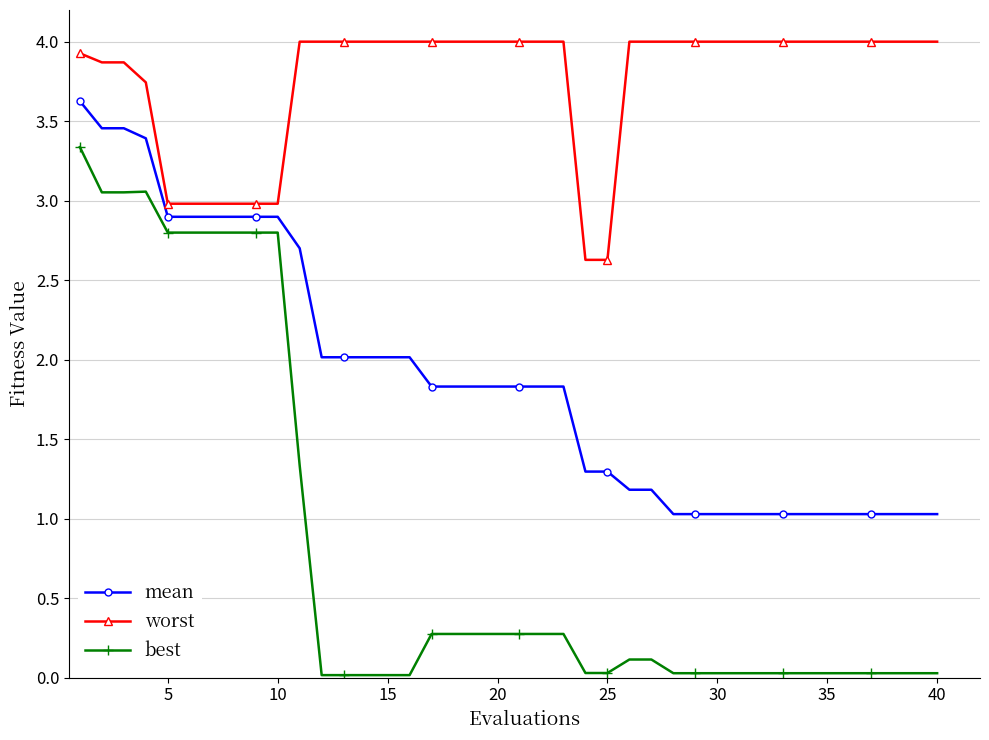

Which series has the largest total across all categories?

worst